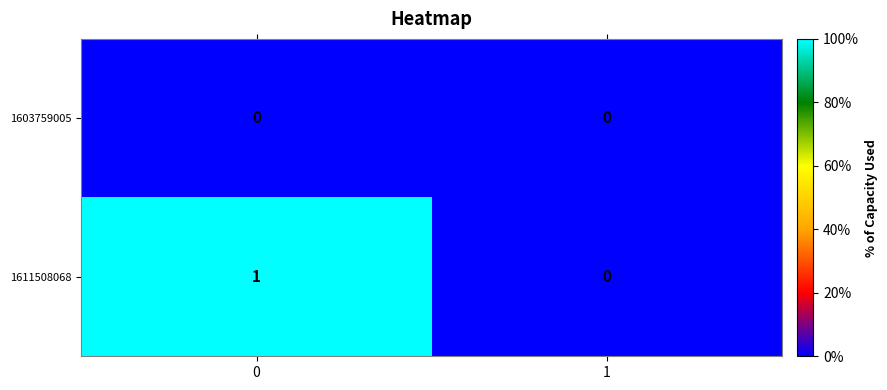

Which series has the largest total across all categories?

1611508068